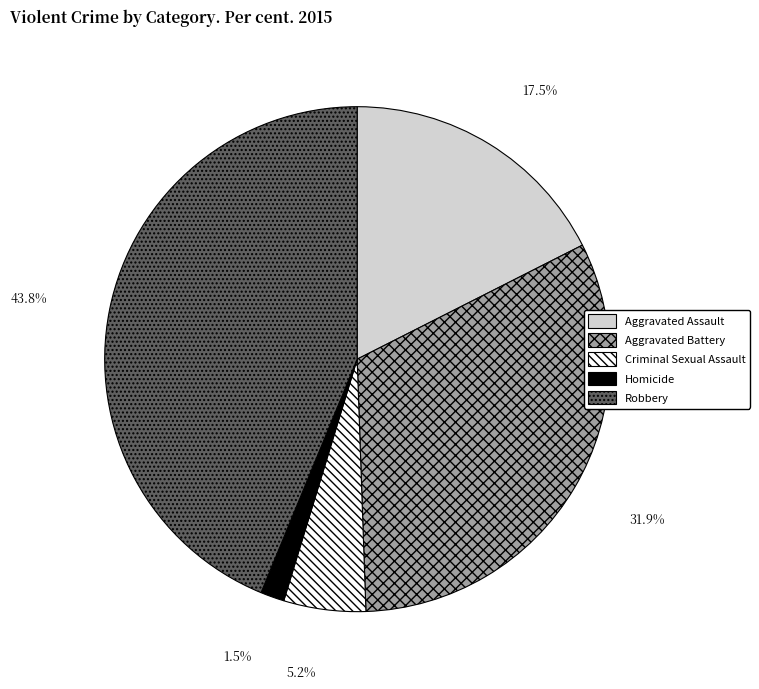

Does Aggravated Assault represent more than half of the total?

No